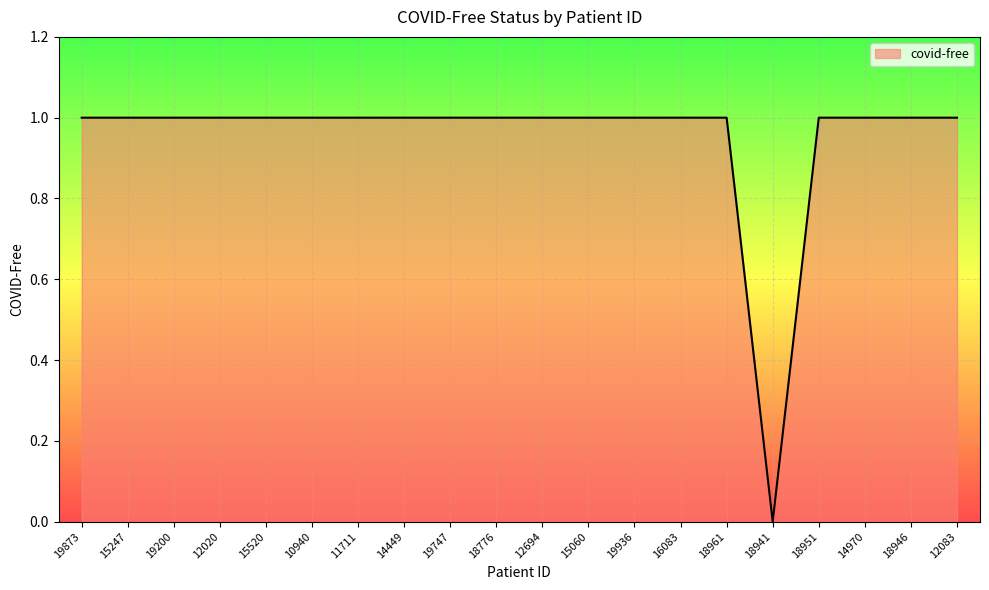

True or false: the data shows 1 at 18961.

True